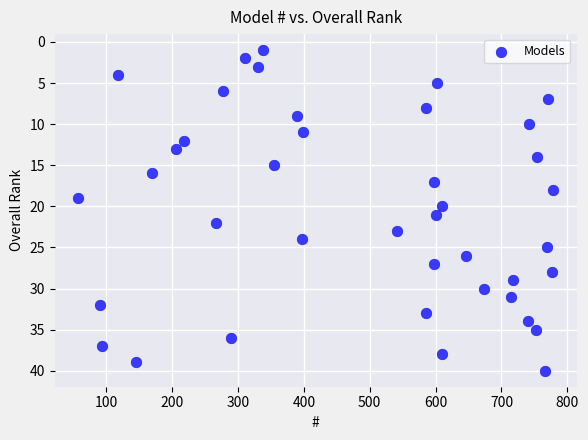

What is the range of Y values (max minus min)?

39